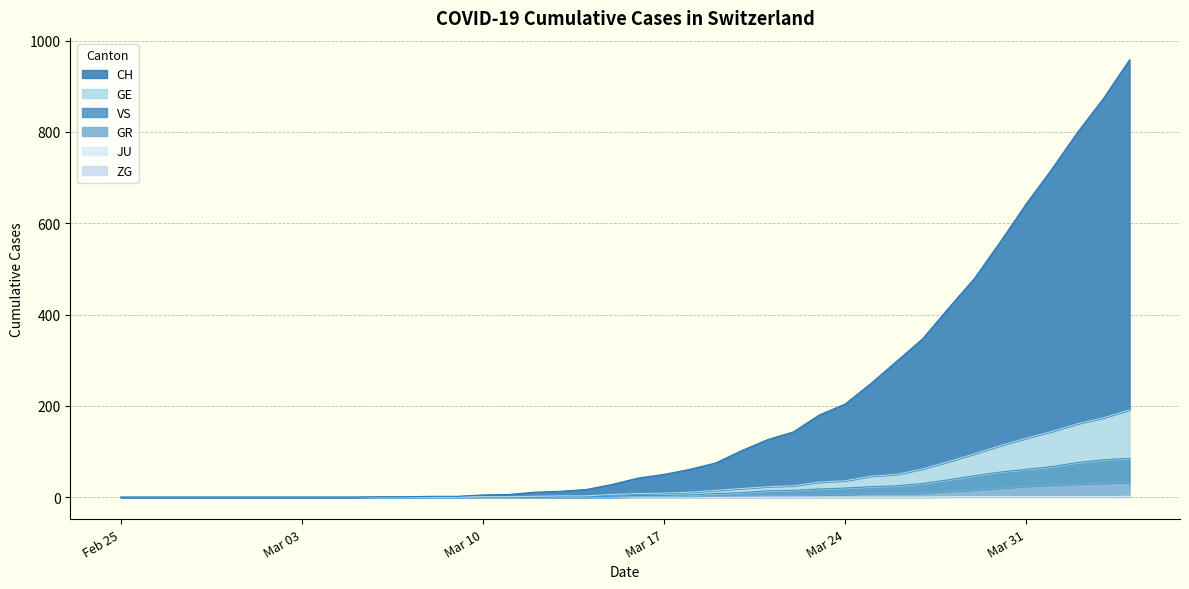

Which has a higher value, 2020-03-25 or 2020-03-03?

2020-03-25